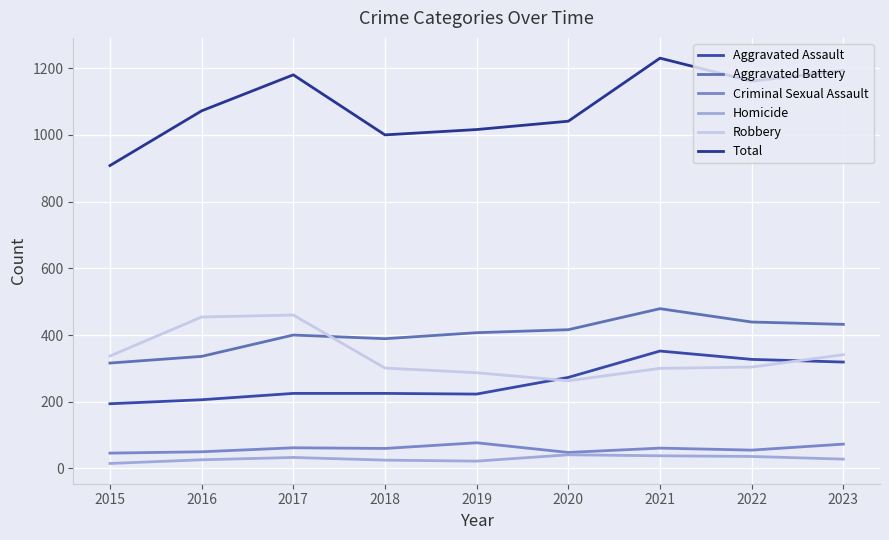

In Criminal Sexual Assault, how many points are lower than both neighbors (excluding endpoints)?

3